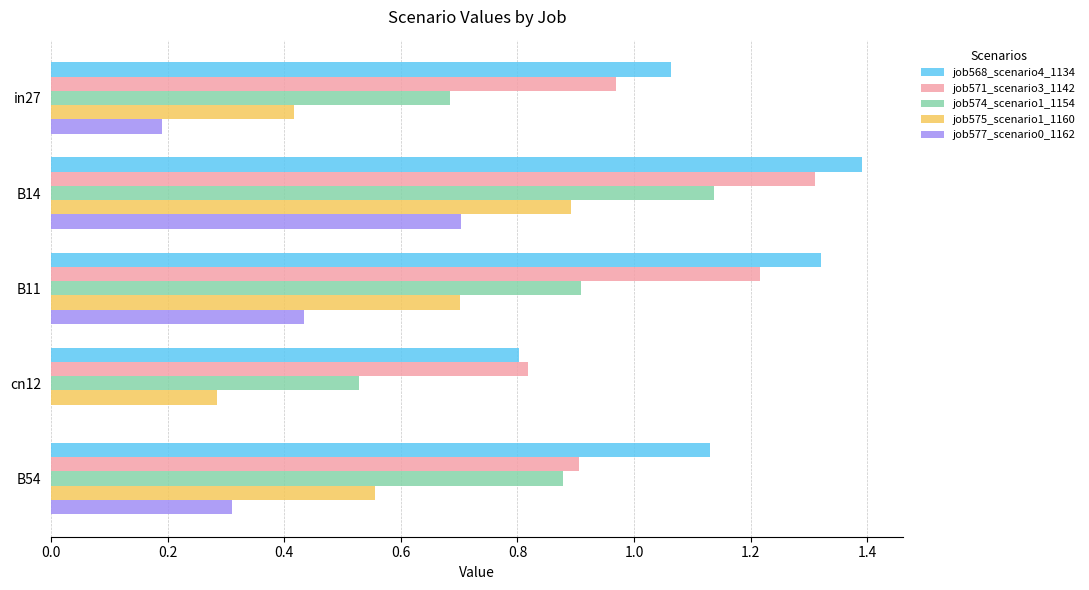

True or false: job568_scenario4_1134 has a value of 0.4 at B11.

False